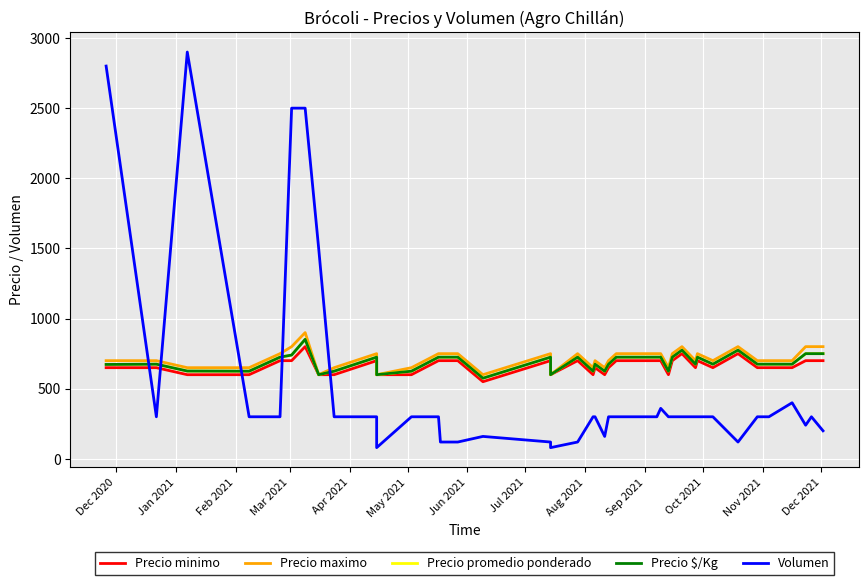

What is the spread (max minus min) of values at Dec 2020?

2150